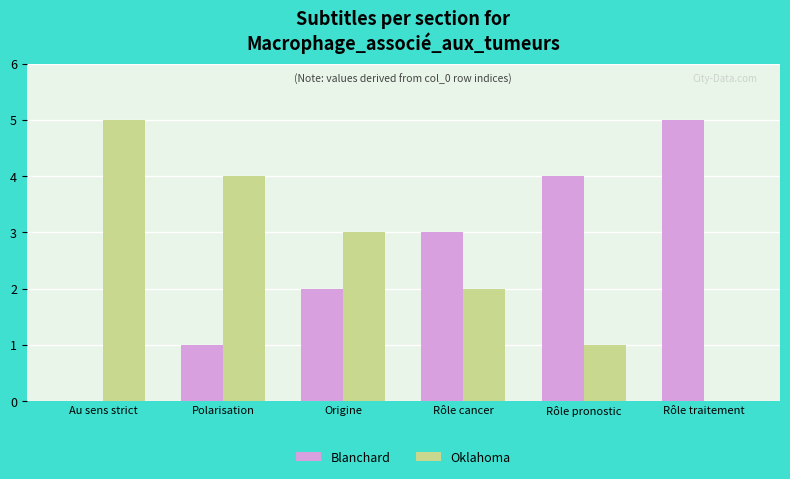

What are all the series names shown in the legend?

Blanchard, Oklahoma